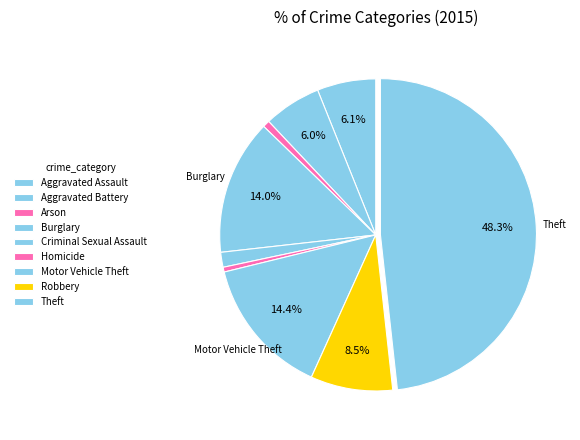

Approximately how many times larger is the value at Robbery compared to Burglary?

0.6